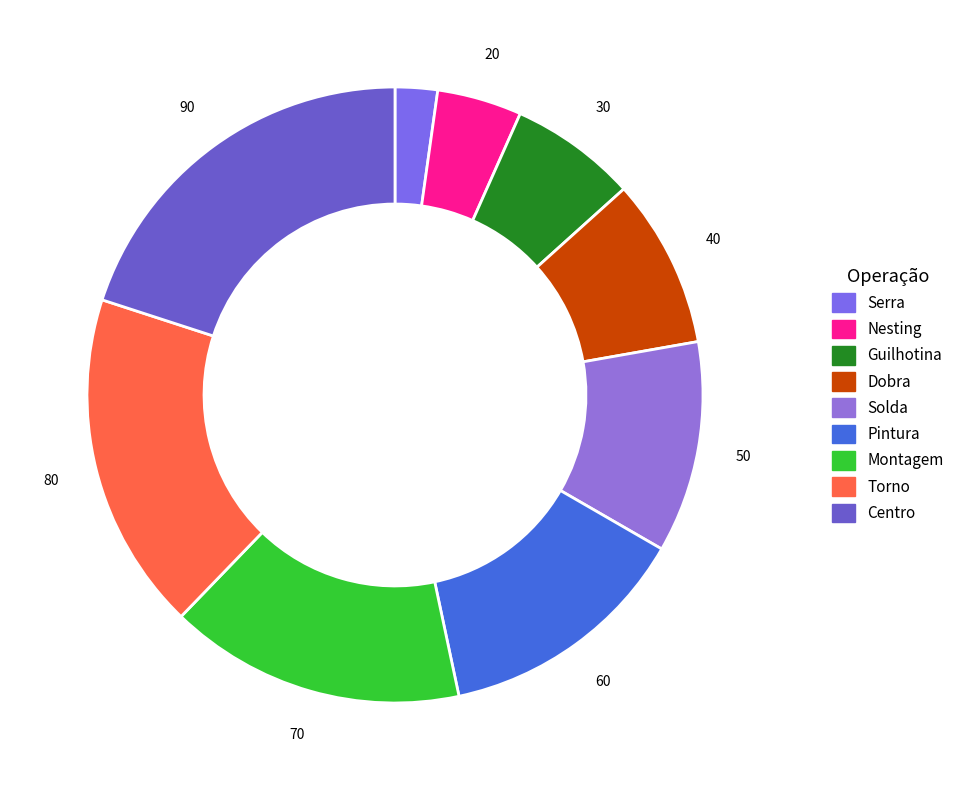

To the nearest percent, what is the combined percentage of Serra and Guilhotina?

9%